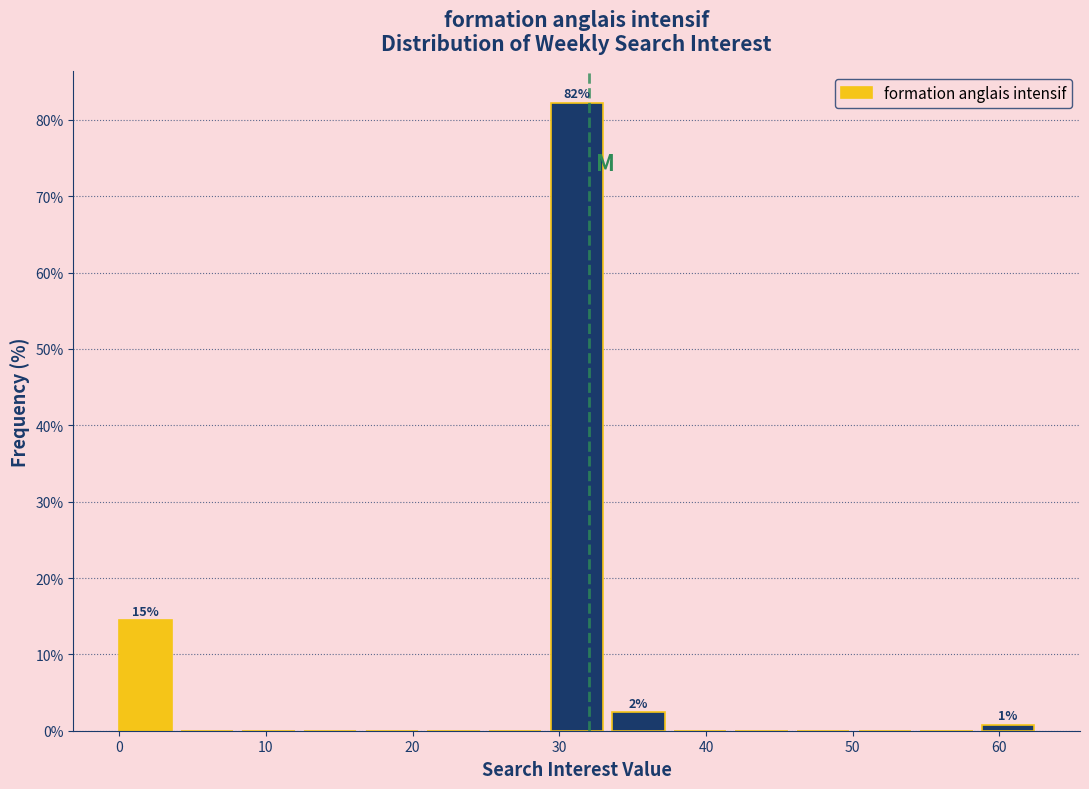

Over which range of the x-axis is the bar tallest?

29.4 to 33.6